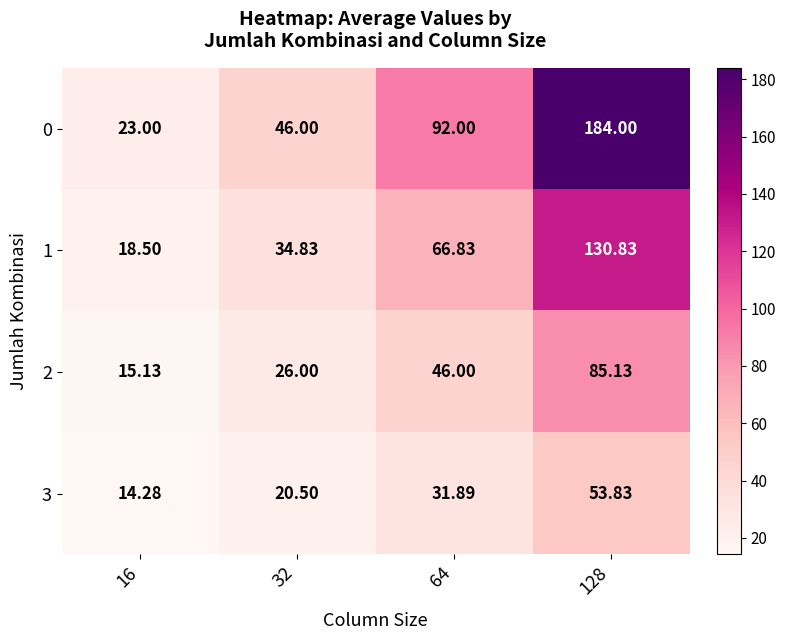

At 64, list the series in order from largest to smallest.

0, 1, 2, 3